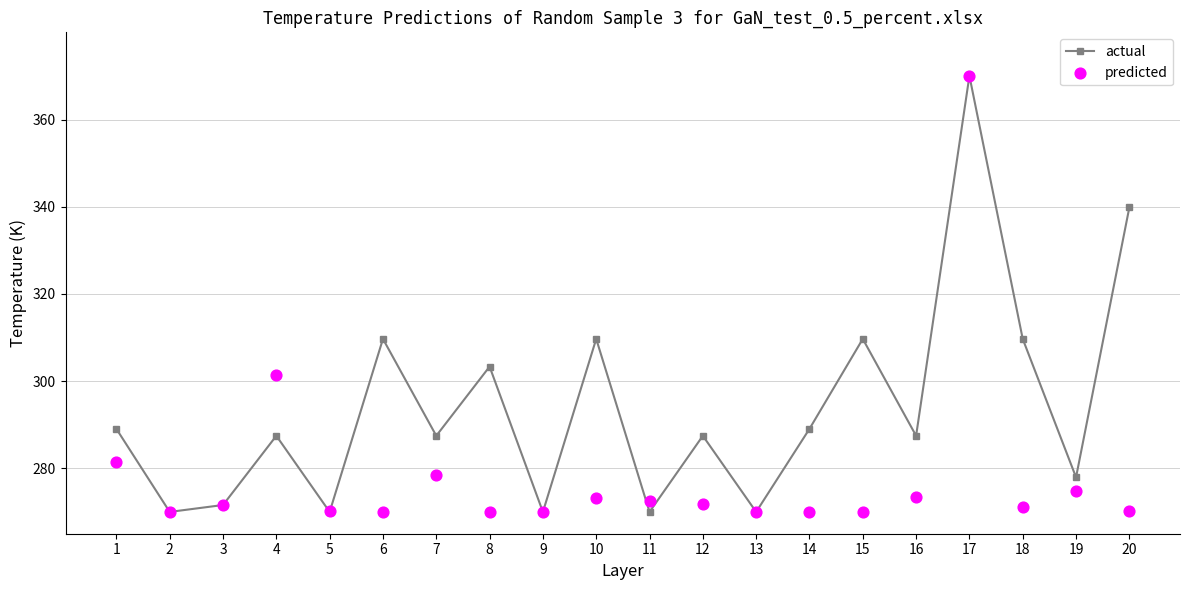

Which series contains the lowest Y value?

actual